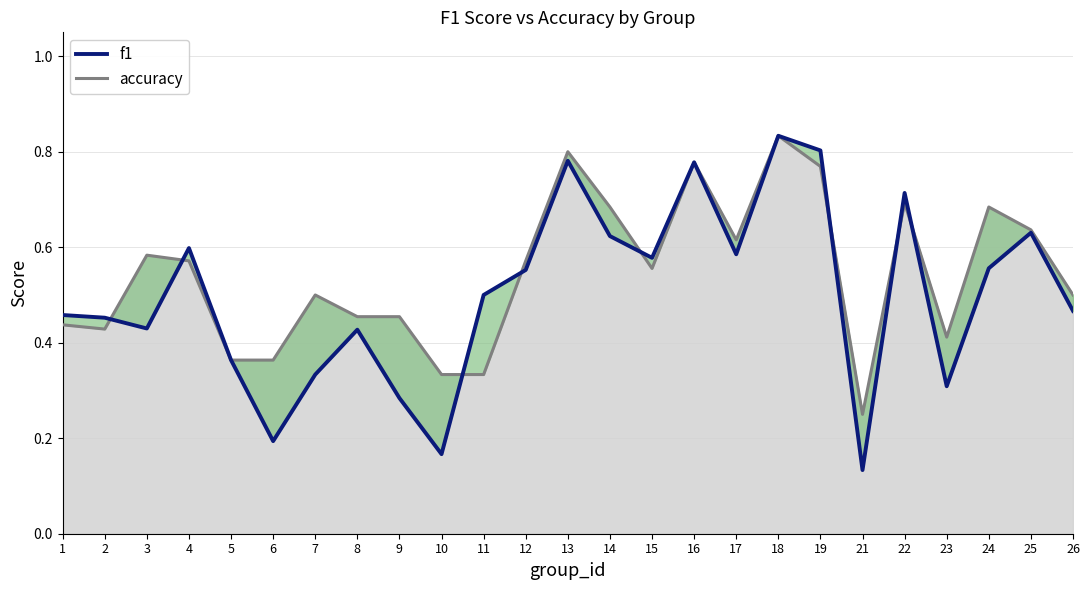

How many interior local peaks (higher than both neighbors) does the data have?

7